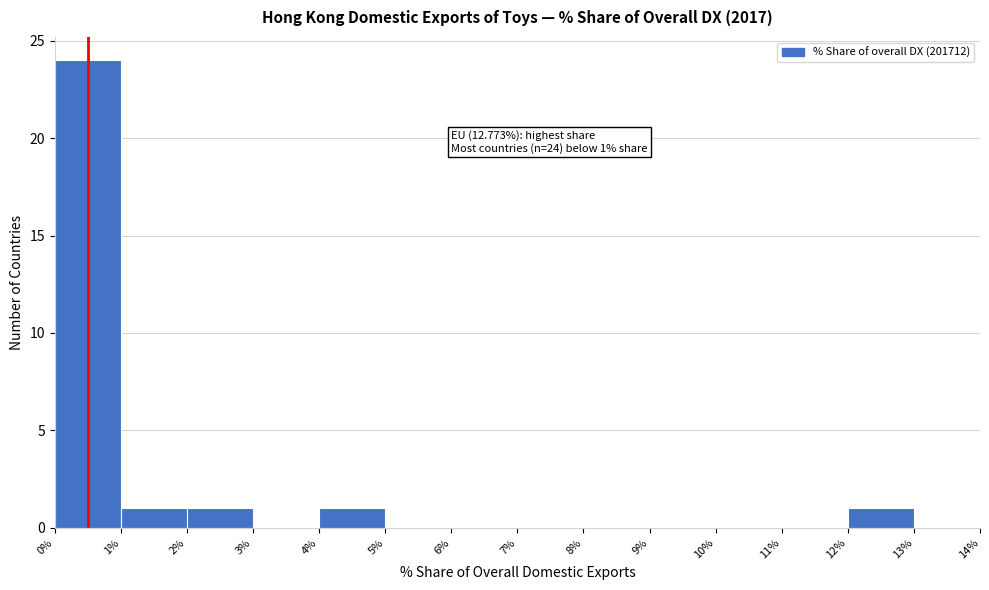

Over which range of the x-axis is the bar tallest?

0% to 1%